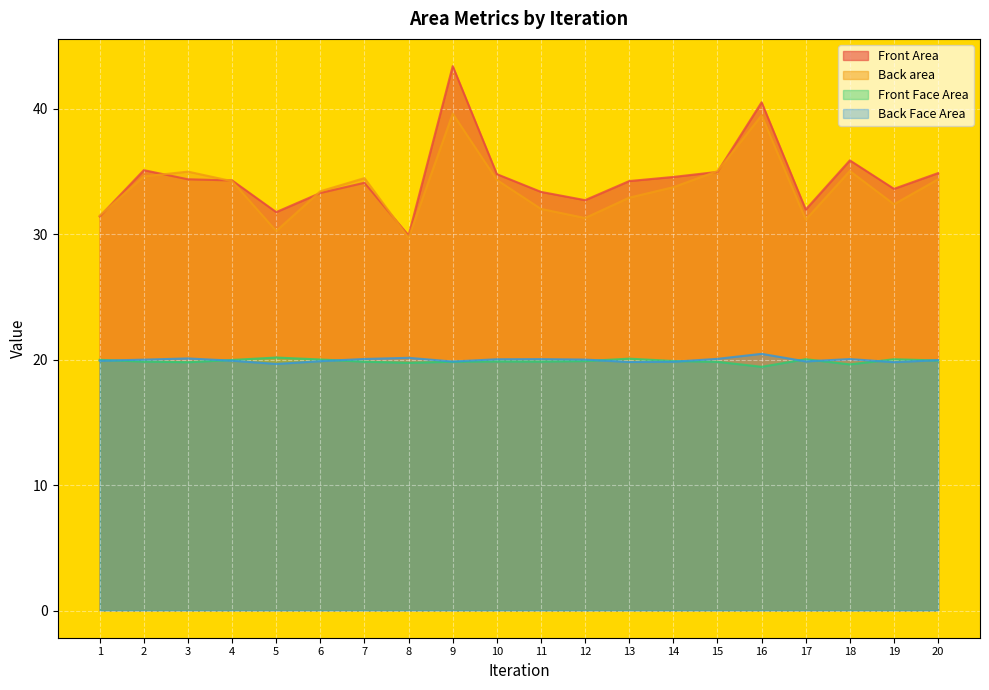

Where is the first local minimum for Front Area?

5